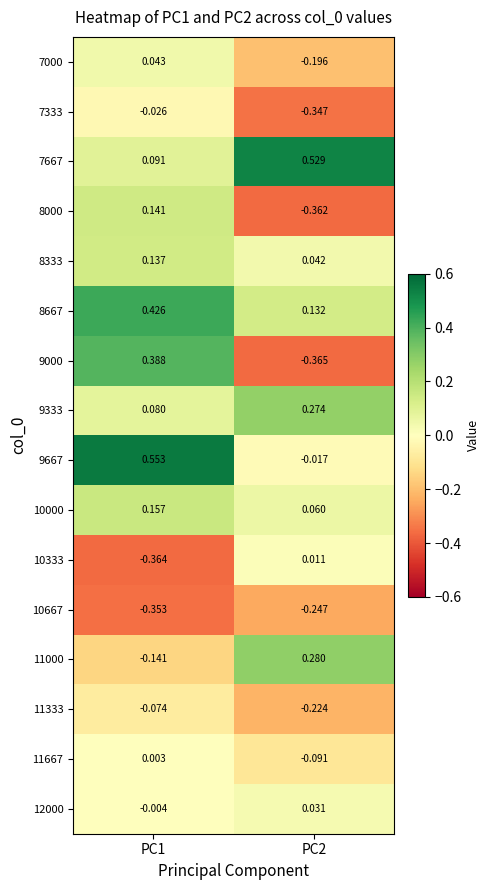

Is the value of 11333 at PC1 greater than the value of 9333 at PC2?

No